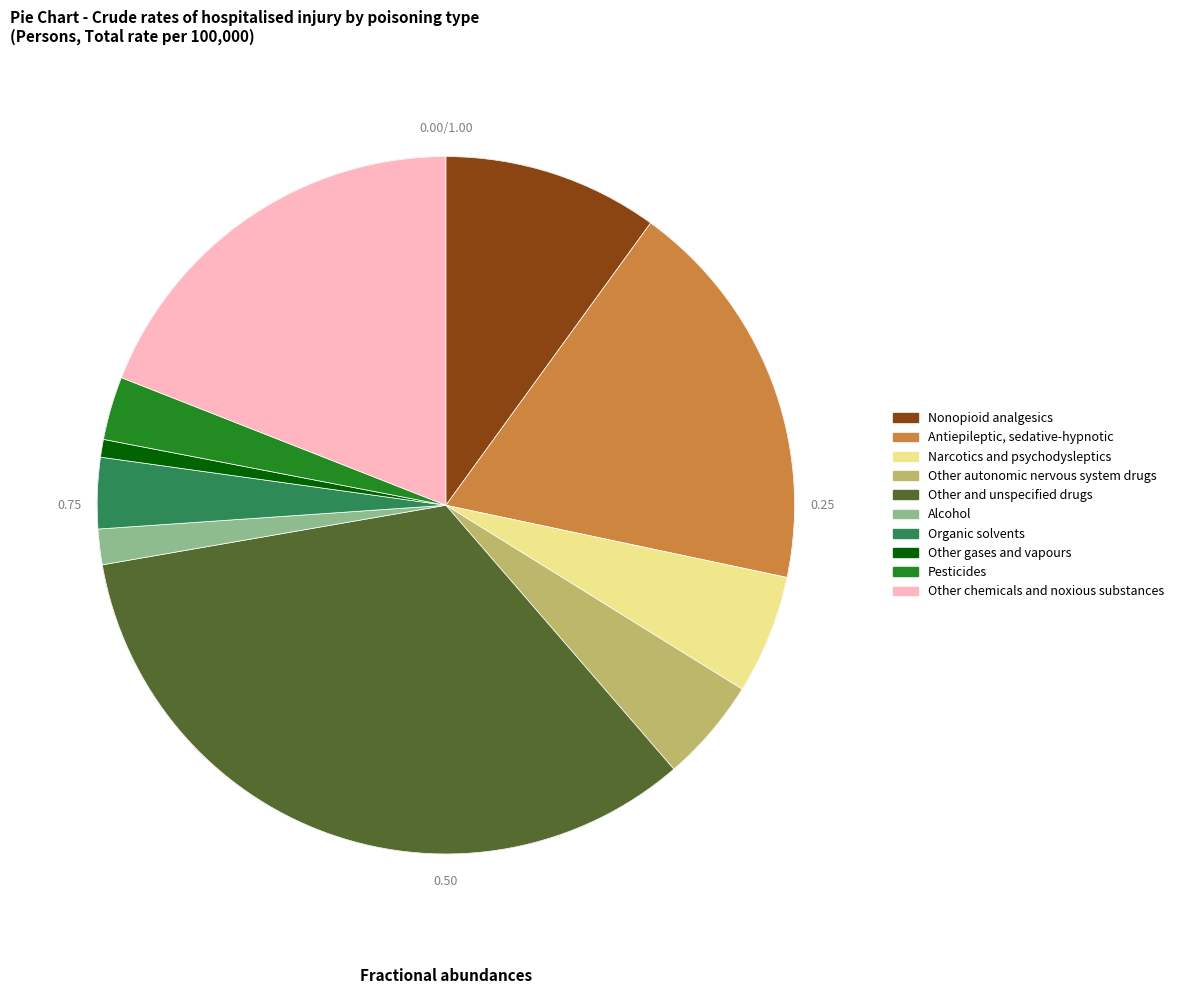

Rank the categories by value from lowest to highest.

Other gases and vapours, Alcohol, Pesticides, Organic solvents, Other autonomic nervous system drugs, Narcotics and psychodysleptics, Nonopioid analgesics, Antiepileptic, sedative-hypnotic, Other chemicals and noxious substances, Other and unspecified drugs